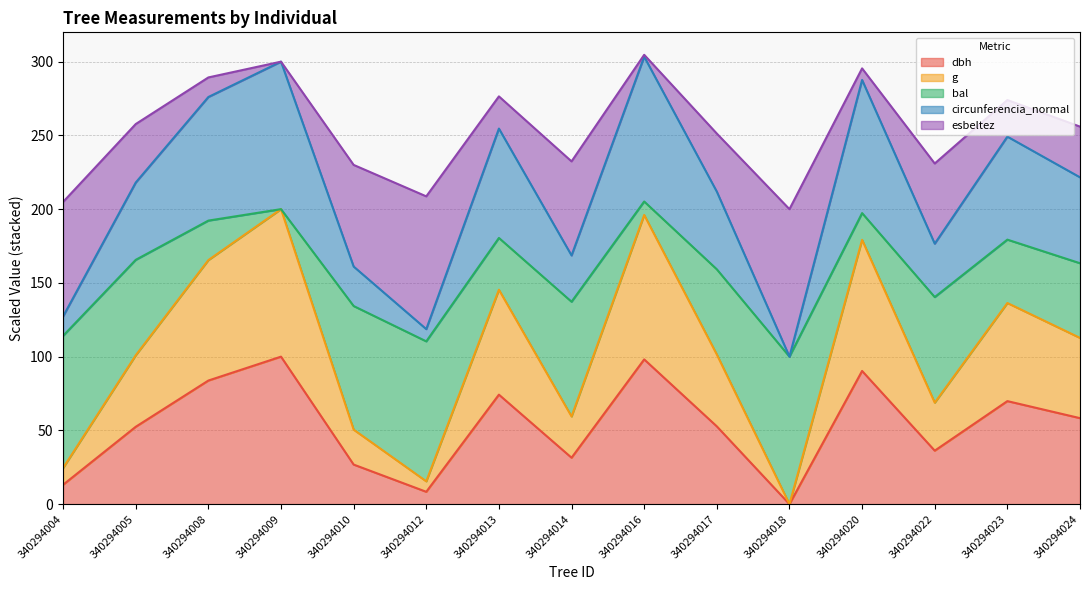

At which label does dbh reach its minimum?

340294018